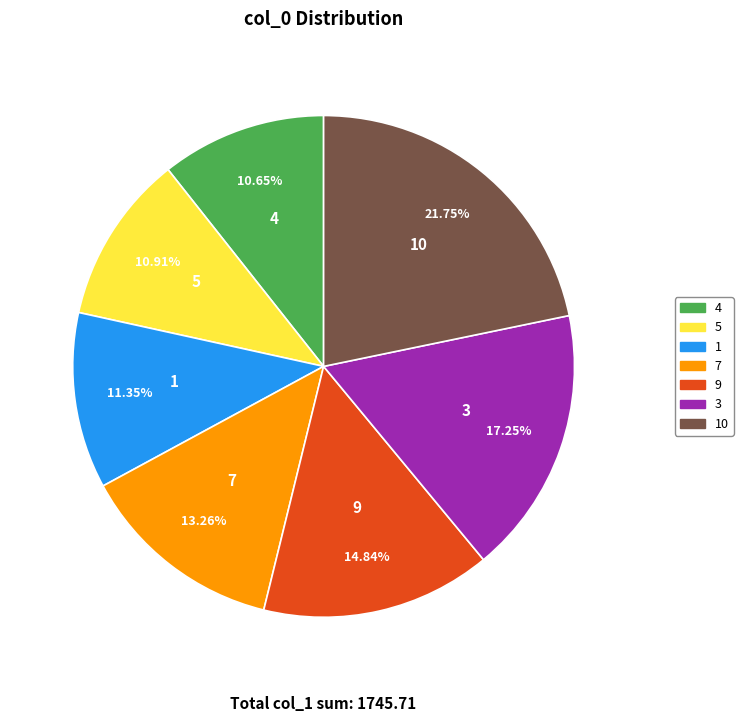

What is the largest slice in the pie chart?

10